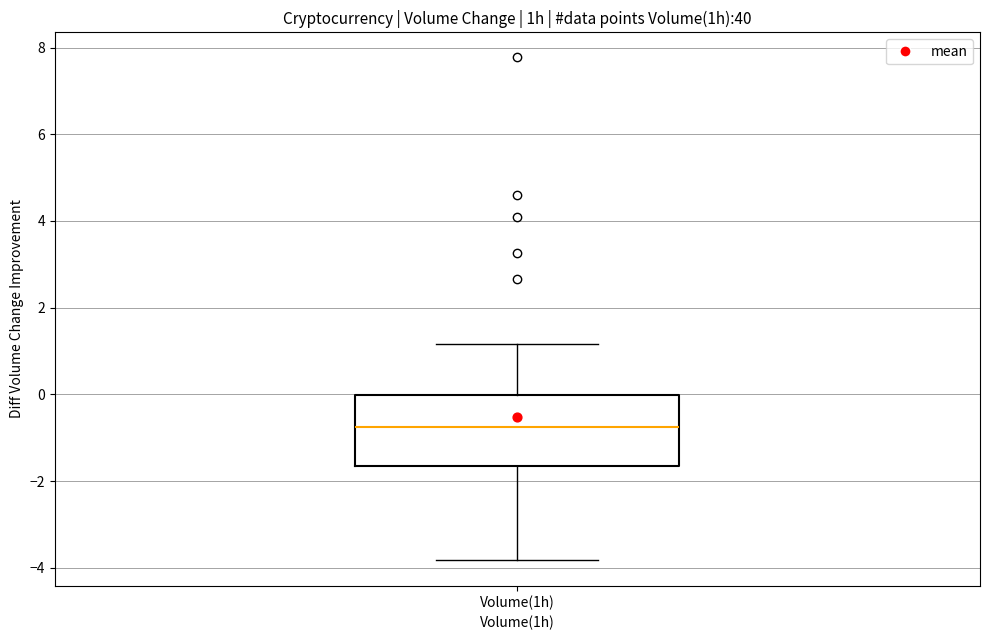

Transcribe this box plot: give where the median line is, the range the box spans, and where the two whiskers end, as read against the y-axis. The values are not printed on the chart, so give them approximately, as read against the axis.

median -0.8, box -1.6 to 0.0, whiskers -3.8 to 1.2